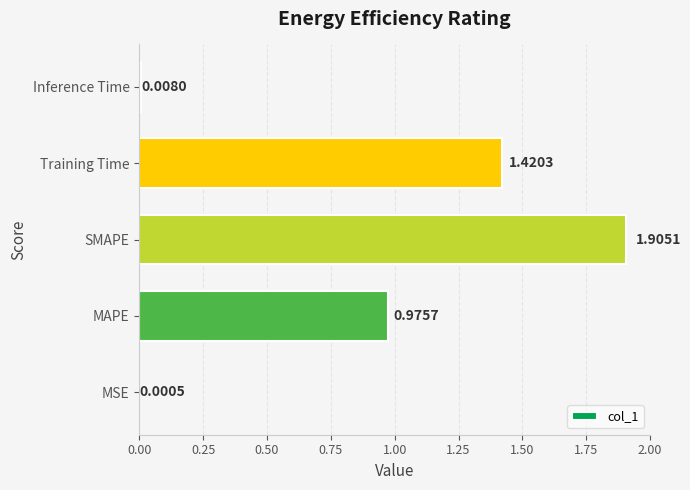

Which has a higher value, MSE or MAPE?

MAPE